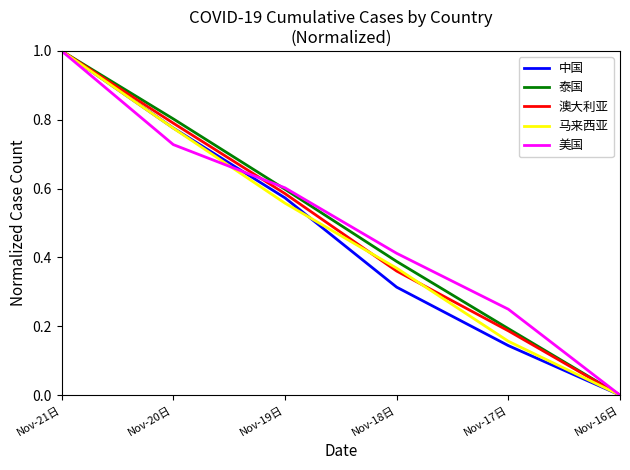

What is the average value of the 美国 series?

0.5